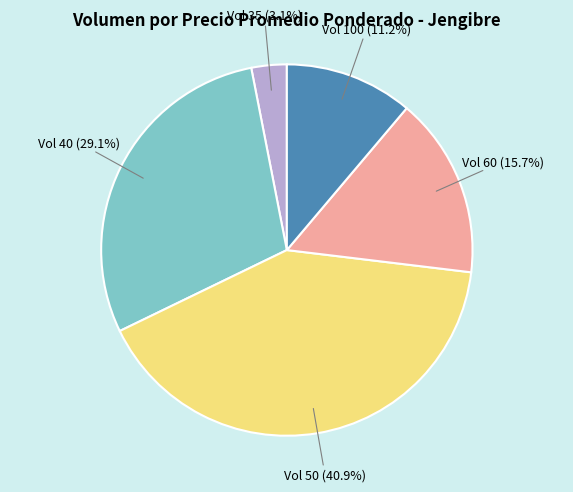

Which slice is the smallest?

Vol 35